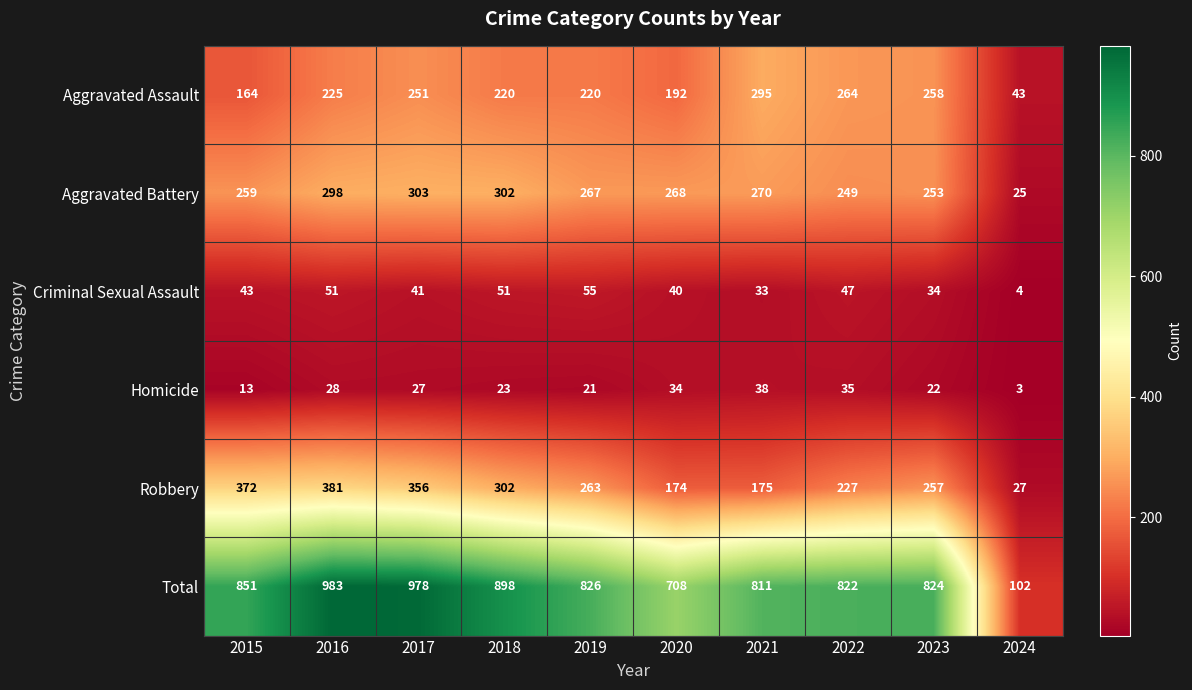

Is it true that Aggravated Assault equals 129 at 2020?

False